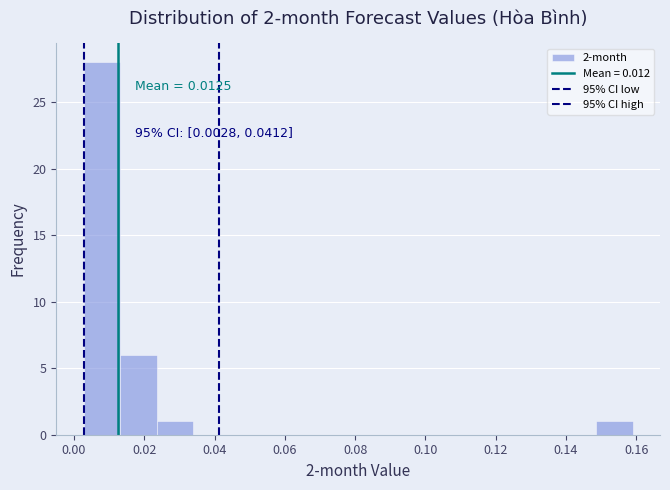

Over which range of the x-axis is the bar tallest?

0.002 to 0.014